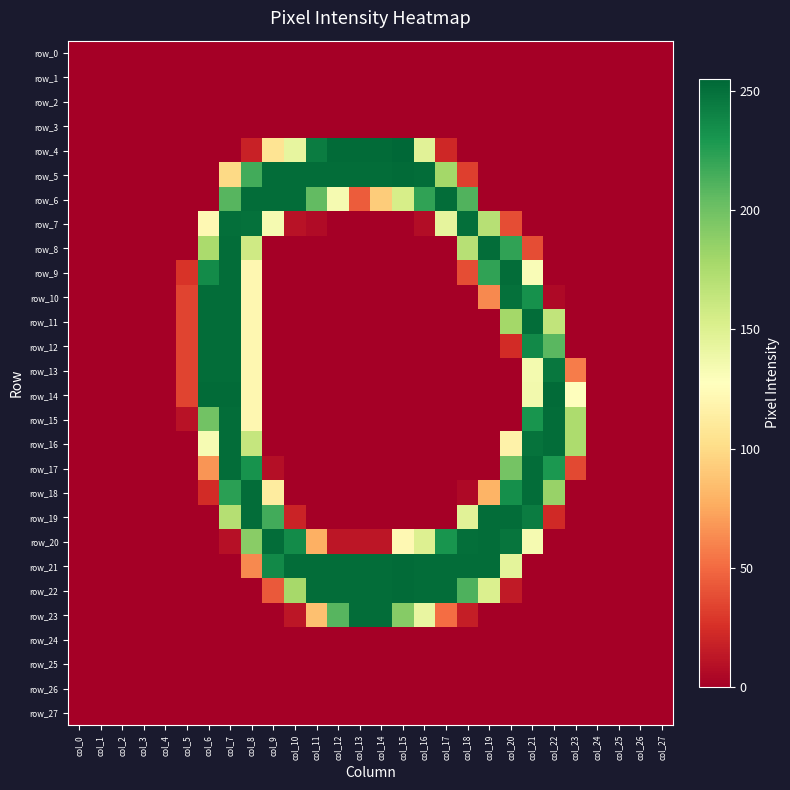

Reading left to right, transcribe all the data shown in this chart.

row_0: 0	0	0	0	0	0	0	0	0	0	0	0	0	0	0	0	0	0	0	0	0	0	0	0	0	0	0	0
row_1: 0	0	0	0	0	0	0	0	0	0	0	0	0	0	0	0	0	0	0	0	0	0	0	0	0	0	0	0
row_2: 0	0	0	0	0	0	0	0	0	0	0	0	0	0	0	0	0	0	0	0	0	0	0	0	0	0	0	0
row_3: 0	0	0	0	0	0	0	0	0	0	0	0	0	0	0	0	0	0	0	0	0	0	0	0	0	0	0	0
row_4: 0	0	0	0	0	0	0	0	18	106	143	244	253	253	253	255	147	21	0	0	0	0	0	0	0	0	0	0
row_5: 0	0	0	0	0	0	0	99	216	252	252	252	252	252	252	253	252	179	32	0	0	0	0	0	0	0	0	0
row_6: 0	0	0	0	0	0	0	209	252	252	252	205	134	44	92	154	222	252	211	0	0	0	0	0	0	0	0	0
row_7: 0	0	0	0	0	0	122	251	250	134	10	6	0	0	0	0	7	144	251	170	38	0	0	0	0	0	0	0
row_8: 0	0	0	0	0	0	176	252	158	0	0	0	0	0	0	0	0	0	170	252	222	38	0	0	0	0	0	0
row_9: 0	0	0	0	0	27	236	252	121	0	0	0	0	0	0	0	0	0	38	222	252	131	0	0	0	0	0	0
row_10: 0	0	0	0	0	34	252	252	121	0	0	0	0	0	0	0	0	0	0	62	250	233	5	0	0	0	0	0
row_11: 0	0	0	0	0	34	252	252	121	0	0	0	0	0	0	0	0	0	0	0	179	252	165	0	0	0	0	0
row_12: 0	0	0	0	0	34	252	252	121	0	0	0	0	0	0	0	0	0	0	0	23	237	208	0	0	0	0	0
row_13: 0	0	0	0	0	34	252	252	121	0	0	0	0	0	0	0	0	0	0	0	0	135	247	57	0	0	0	0
row_14: 0	0	0	0	0	34	253	253	121	0	0	0	0	0	0	0	0	0	0	0	0	136	253	128	0	0	0	0
row_15: 0	0	0	0	0	10	199	252	121	0	0	0	0	0	0	0	0	0	0	0	0	231	252	175	0	0	0	0
row_16: 0	0	0	0	0	0	133	252	163	0	0	0	0	0	0	0	0	0	0	0	117	249	252	175	0	0	0	0
row_17: 0	0	0	0	0	0	67	252	232	8	0	0	0	0	0	0	0	0	0	0	198	252	229	36	0	0	0	0
row_18: 0	0	0	0	0	0	23	224	252	112	0	0	0	0	0	0	0	0	5	80	234	252	184	0	0	0	0	0
row_19: 0	0	0	0	0	0	0	171	252	216	19	0	0	0	0	0	0	0	147	252	252	244	22	0	0	0	0	0
row_20: 0	0	0	0	0	0	0	9	190	252	236	78	12	12	12	122	150	231	251	252	248	134	0	0	0	0	0	0
row_21: 0	0	0	0	0	0	0	0	62	237	252	252	252	252	252	253	252	252	252	252	145	0	0	0	0	0	0	0
row_22: 0	0	0	0	0	0	0	0	0	43	178	252	252	252	252	253	252	252	212	151	14	0	0	0	0	0	0	0
row_23: 0	0	0	0	0	0	0	0	0	0	12	86	209	252	252	191	142	51	16	0	0	0	0	0	0	0	0	0
row_24: 0	0	0	0	0	0	0	0	0	0	0	0	0	0	0	0	0	0	0	0	0	0	0	0	0	0	0	0
row_25: 0	0	0	0	0	0	0	0	0	0	0	0	0	0	0	0	0	0	0	0	0	0	0	0	0	0	0	0
row_26: 0	0	0	0	0	0	0	0	0	0	0	0	0	0	0	0	0	0	0	0	0	0	0	0	0	0	0	0
row_27: 0	0	0	0	0	0	0	0	0	0	0	0	0	0	0	0	0	0	0	0	0	0	0	0	0	0	0	0